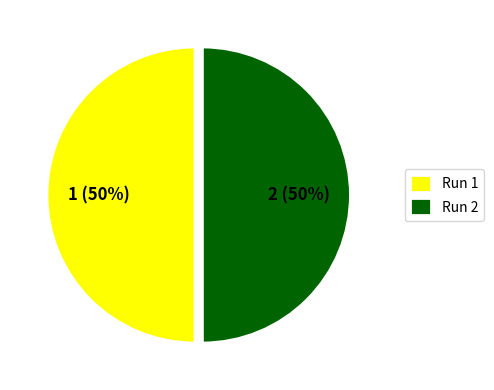

True or false: Run 2 accounts for 64% of the total.

False